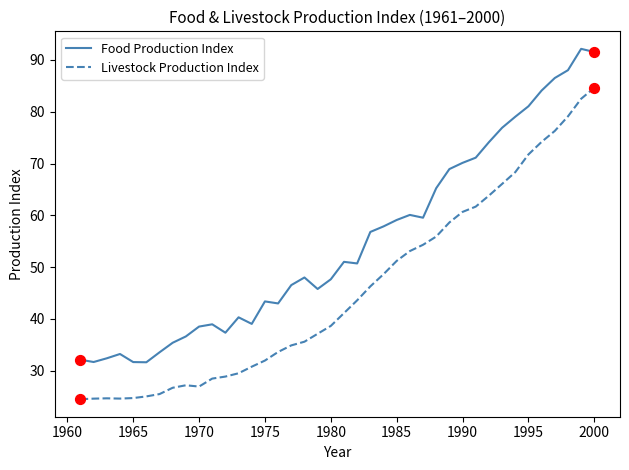

True or false: Food Production Index and Livestock Production Index intersect in this chart.

False